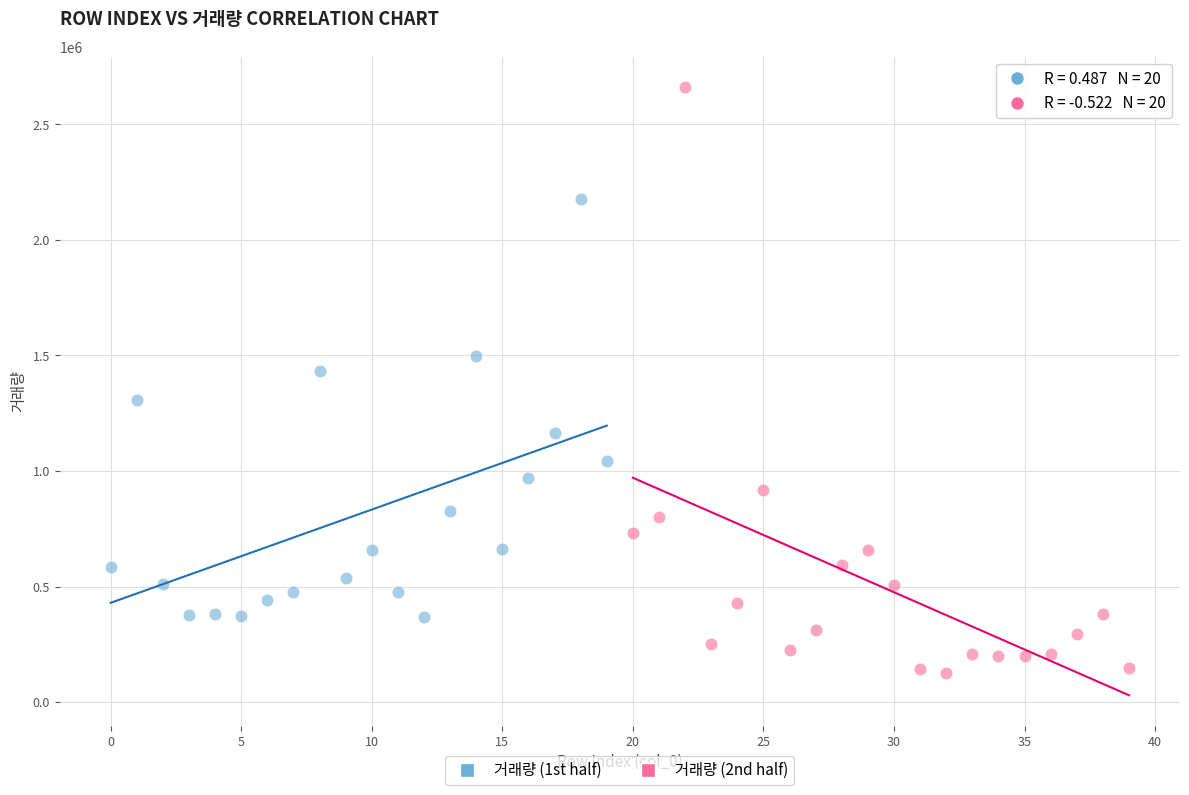

Which series reaches the maximum Y coordinate?

거래량 (2nd half)